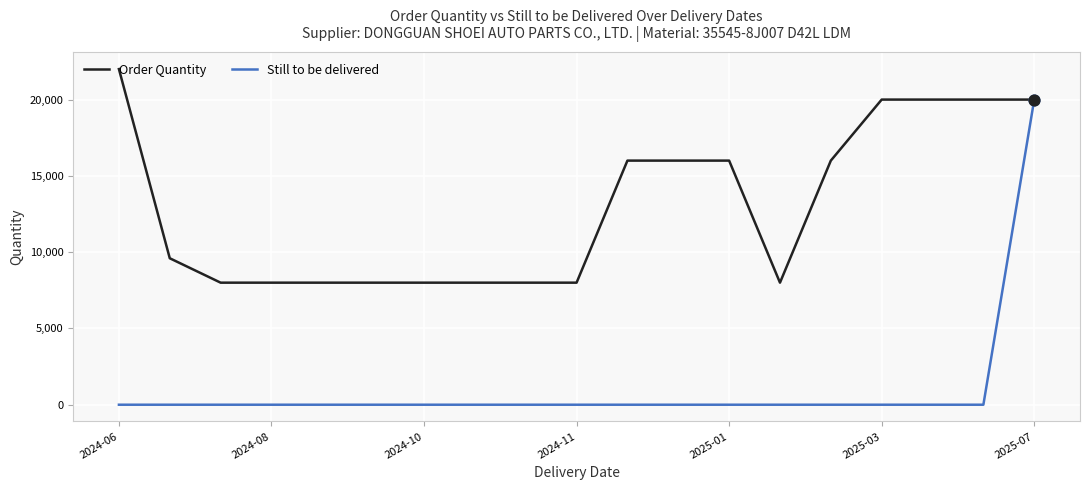

What are all the series names shown in the legend?

Order Quantity, Still to be delivered